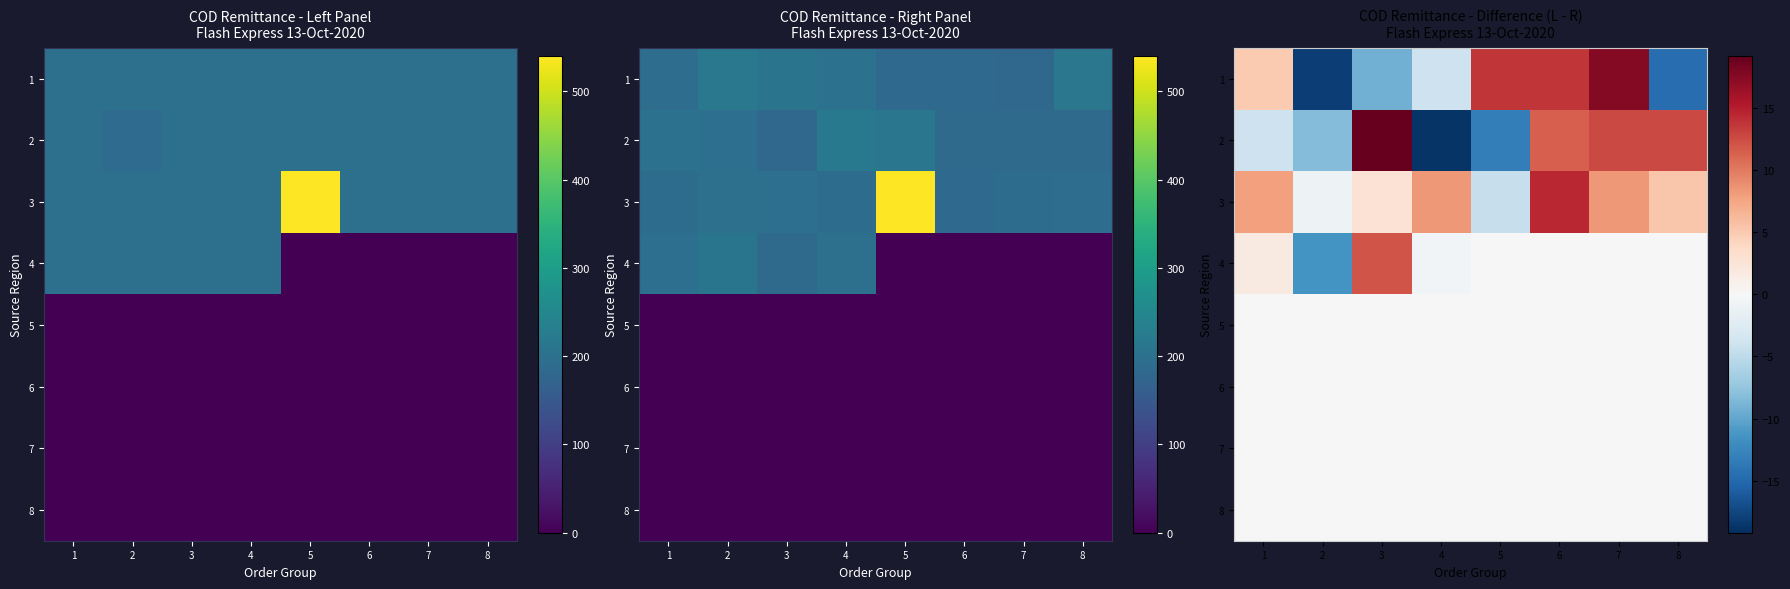

What is the difference between the highest and lowest values at 1?

11.9